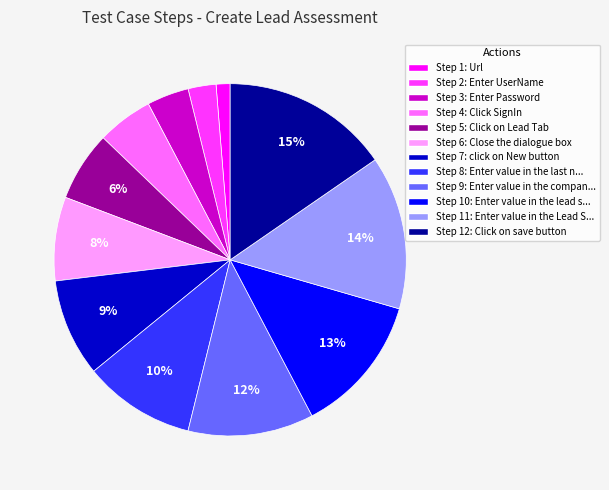

To the nearest percent, what is the average slice percentage?

8%